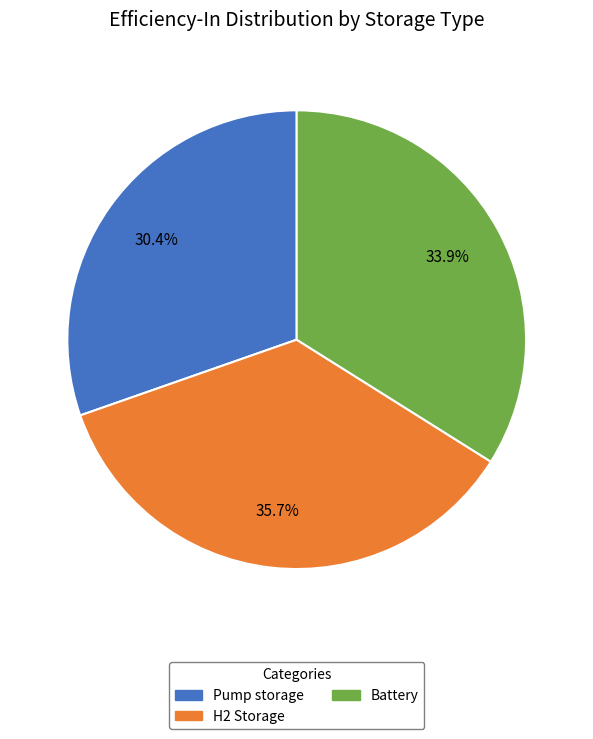

To the nearest percent, what is the difference between the largest and smallest slice percentages?

5%